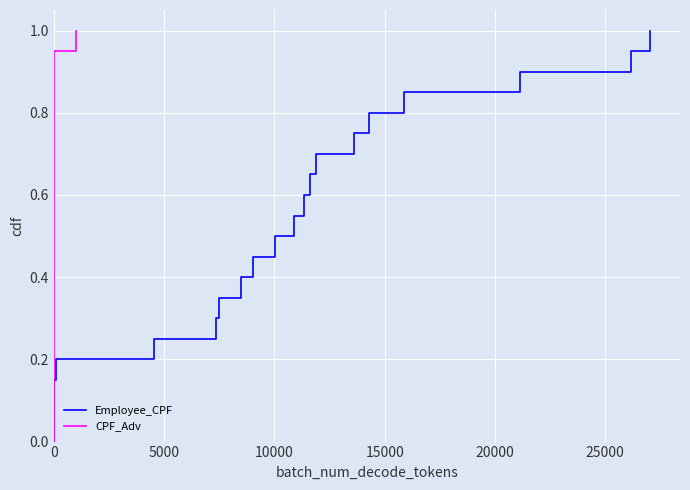

What is the difference between the maximum and minimum values in the CPF_Adv series?

1.0